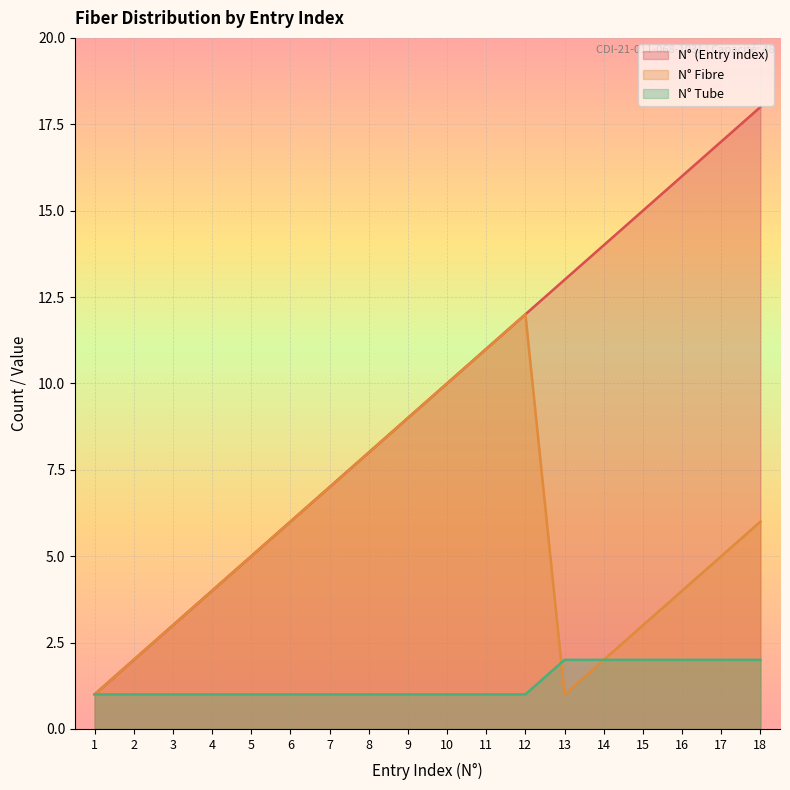

Which series has the largest total across all categories?

N° (Entry index)